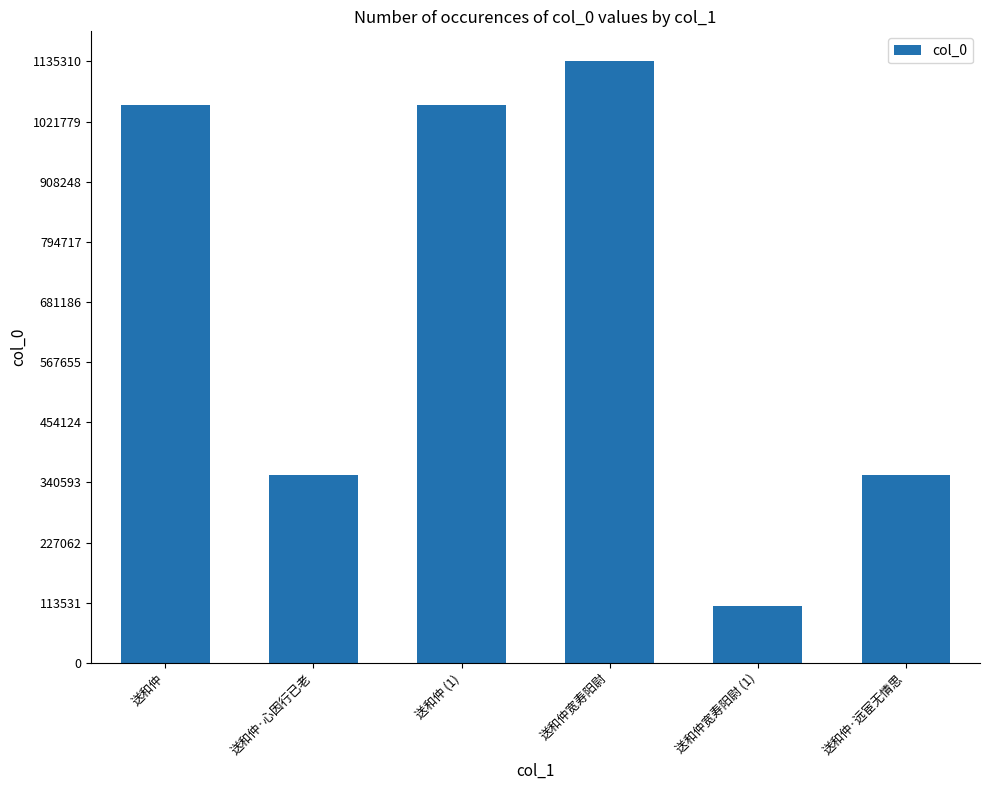

What is the label of the 2nd bar from the left?

送和仲·心因行已老